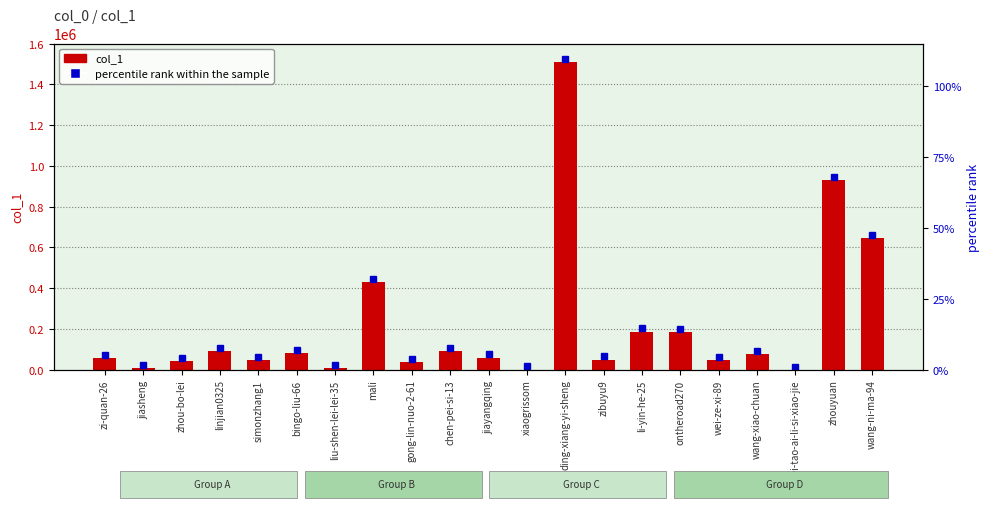

What is the minimum value shown in the chart?

52